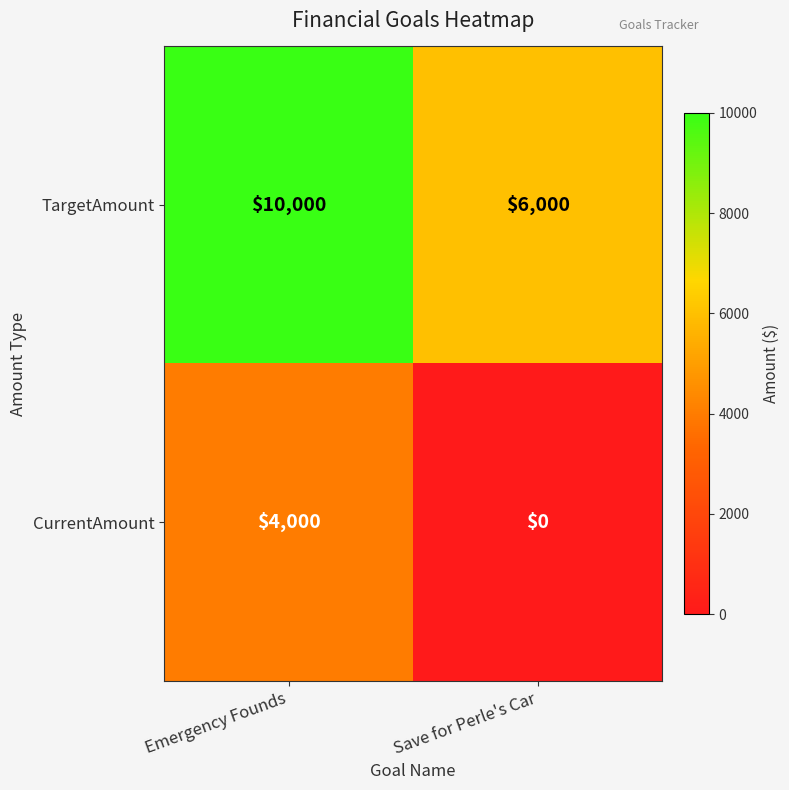

Which label corresponds to the smallest value in the chart?

Save for Perle's Car